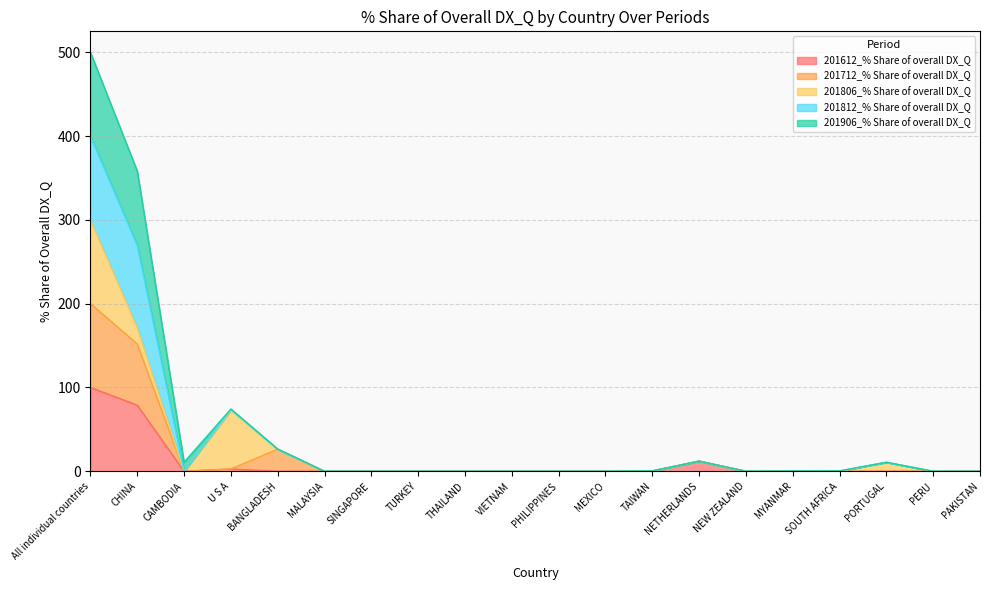

The value of 201612_% Share of overall DX_Q at MALAYSIA is -63.5. True or false?

False